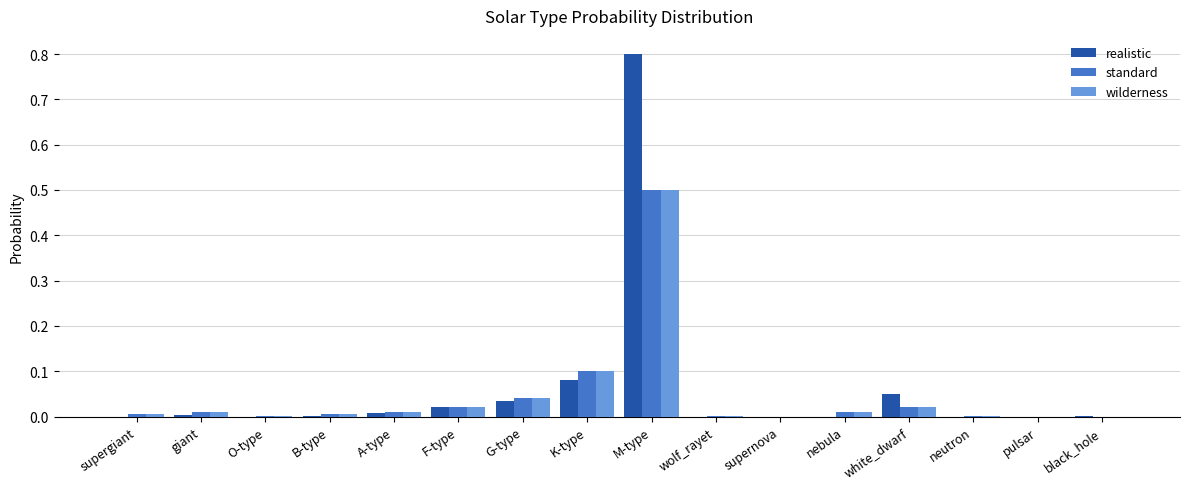

Is the value of standard at wolf_rayet greater than the value of wilderness at F-type?

No